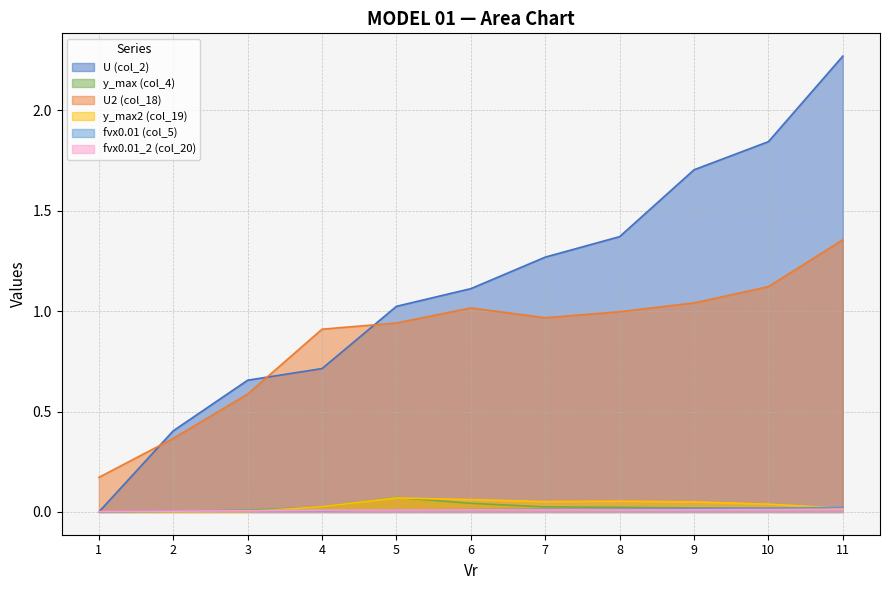

At which category is the sum across all series the highest?

11